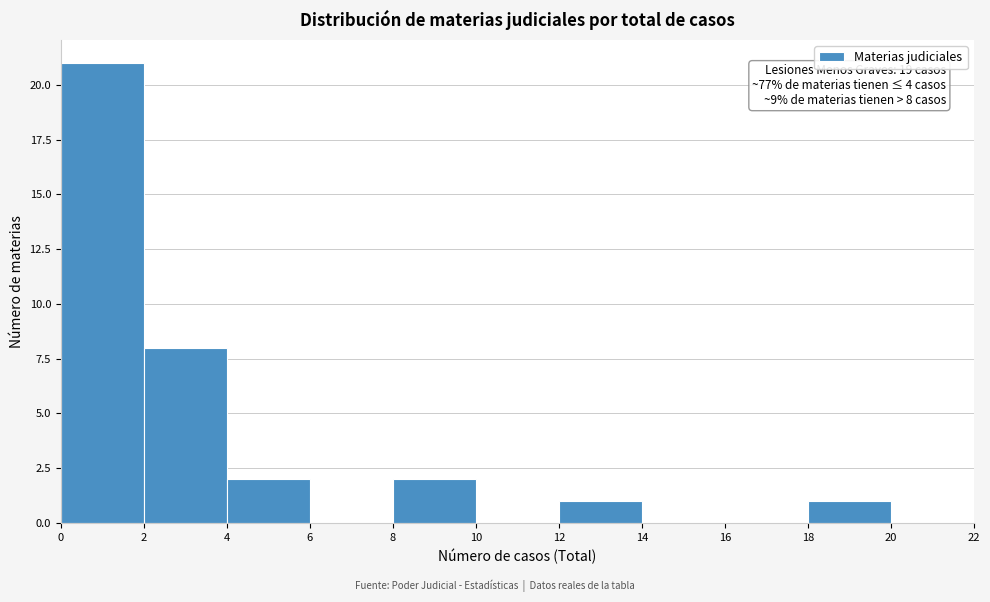

Over which range of the x-axis is the bar tallest?

0 to 2